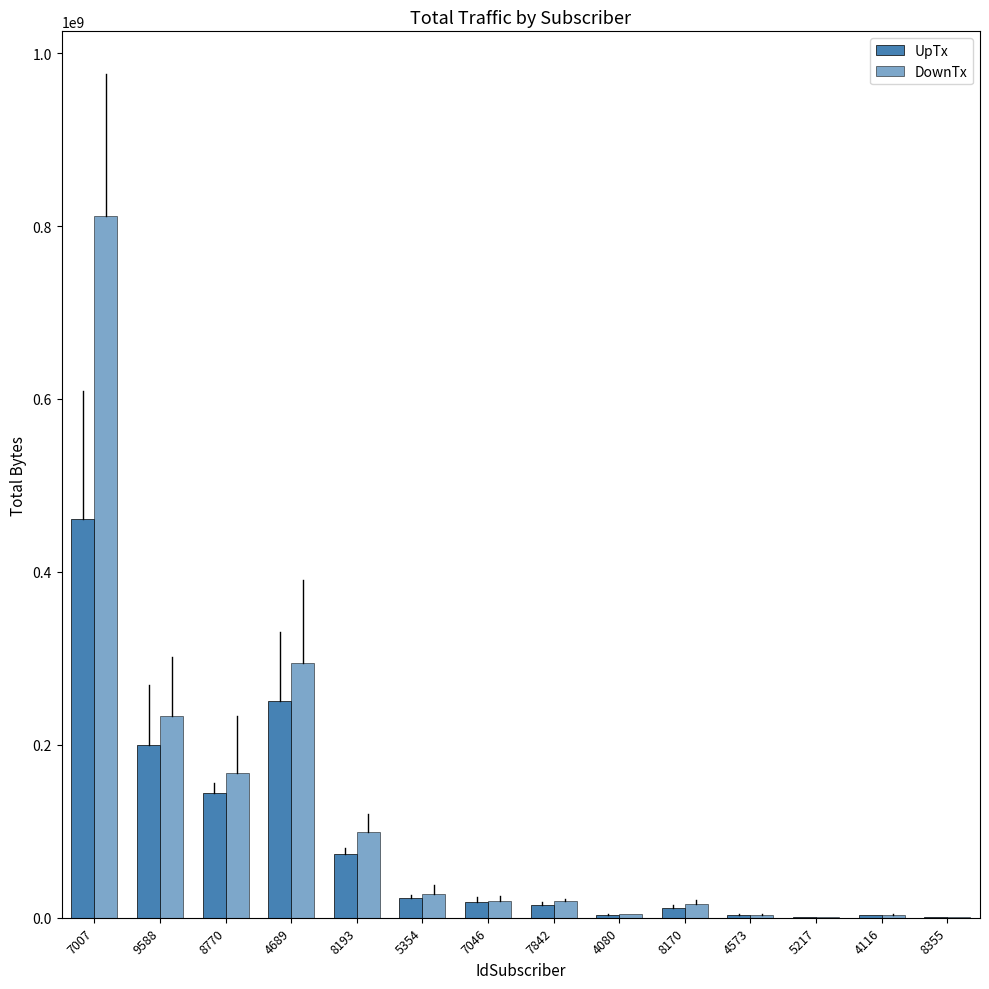

List the series in order of their overall mean, highest first.

DownTx, UpTx